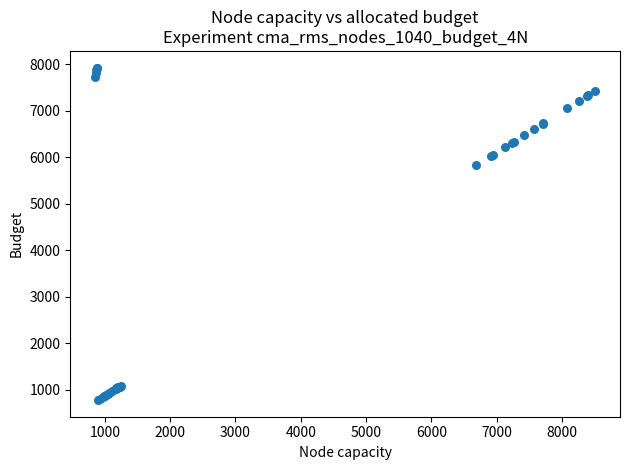

What Y value in the scatter plot is closest to 4354?

5832.3